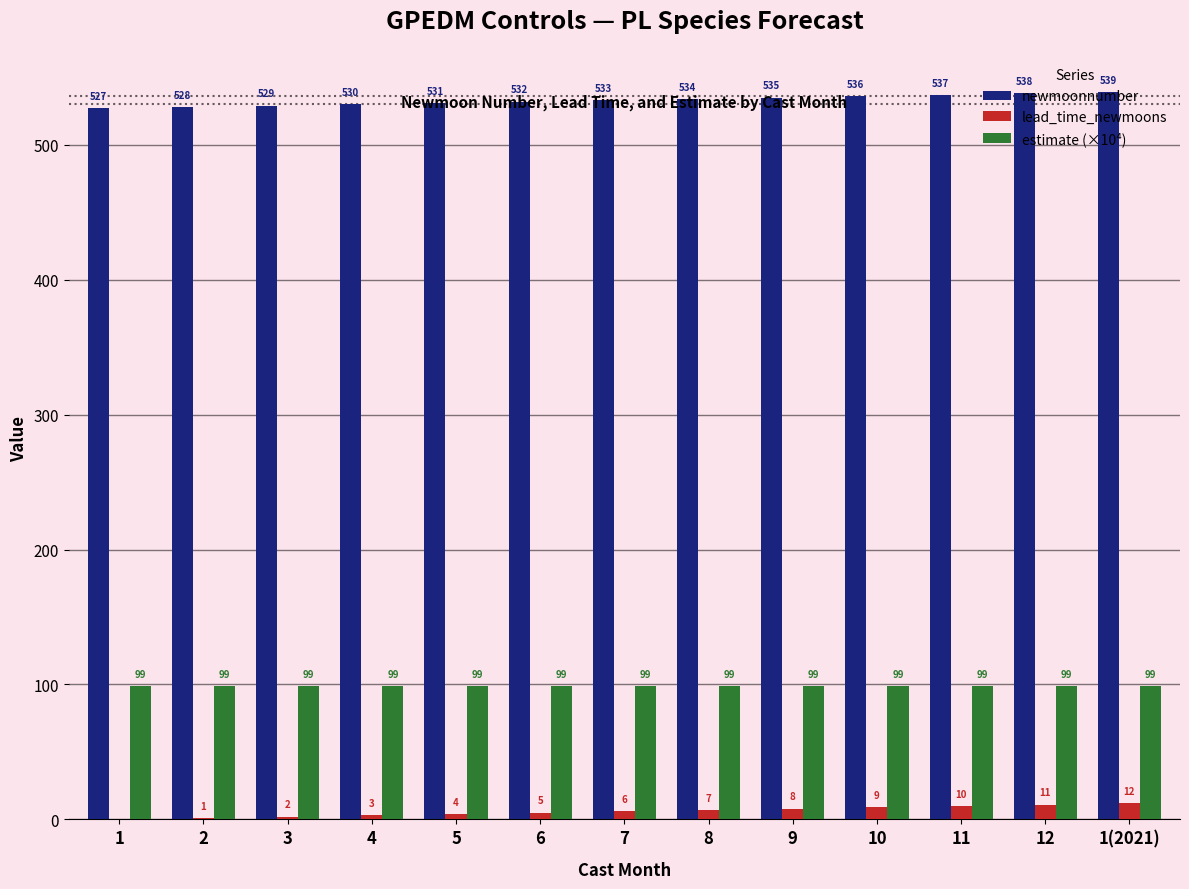

Read the lead_time_newmoons value at 12.

11.0